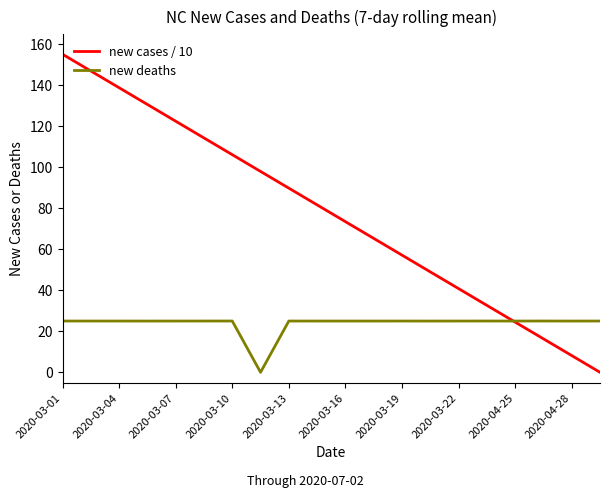

How many positive values does the new cases / 10 series have?

19